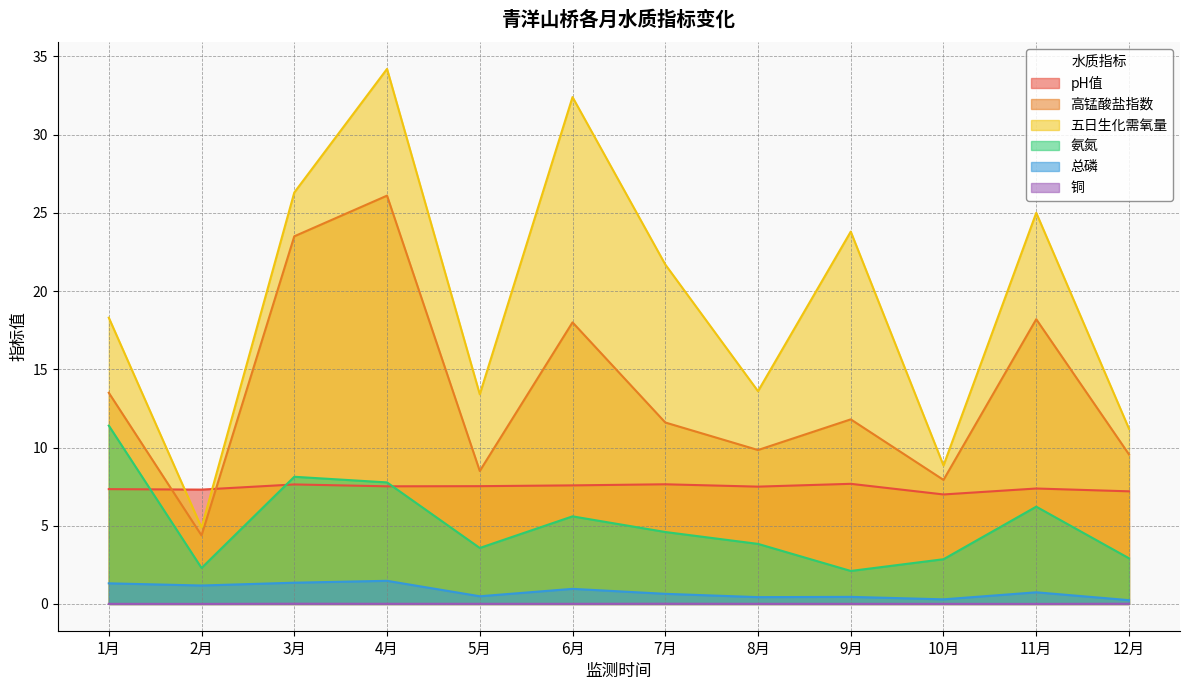

Which series has the widest spread of values?

五日生化需氧量